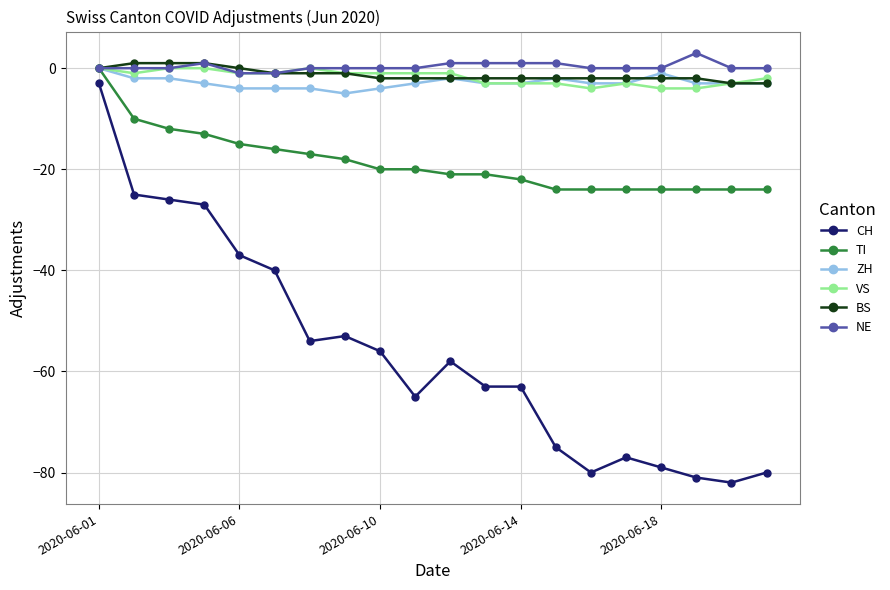

What is the value of the TI point at the 2nd from the left?

-10